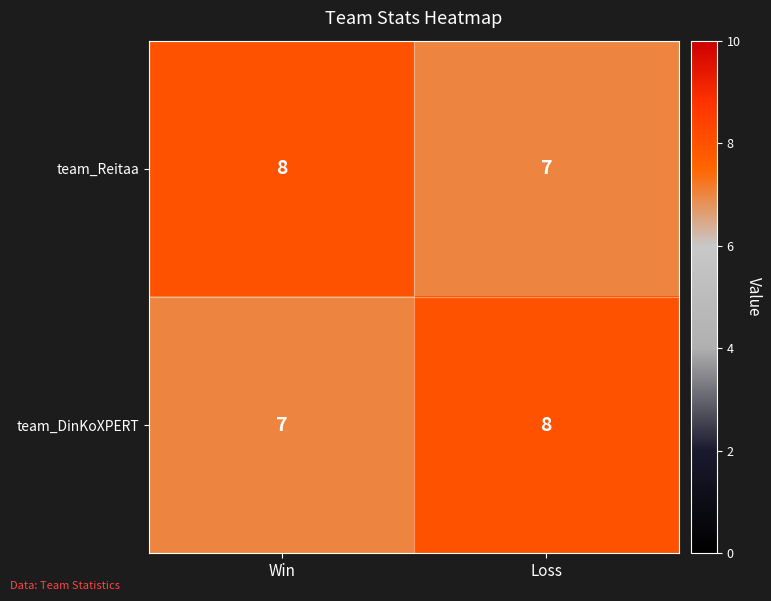

What is the sum of all team_DinKoXPERT values?

15